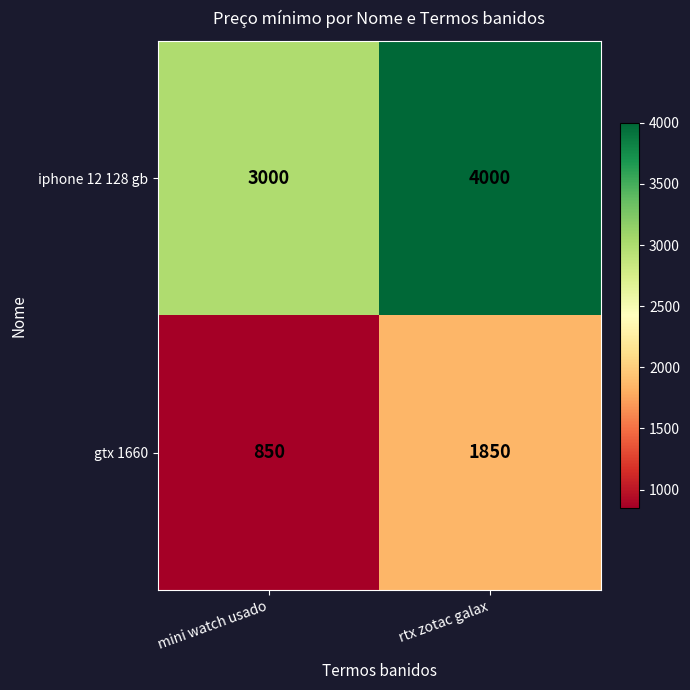

What is the spread (max minus min) of values at mini watch usado?

2150